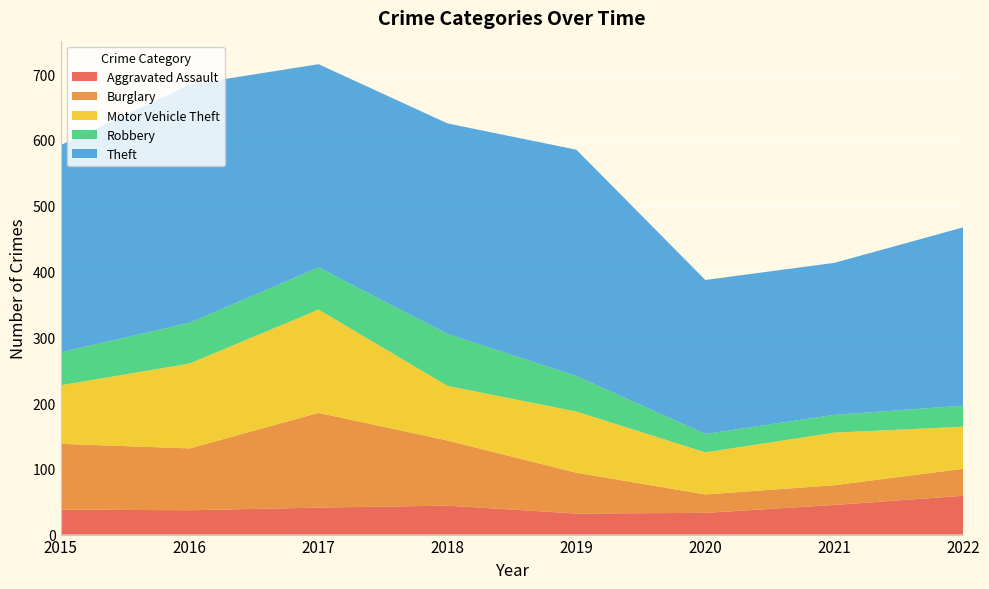

Reading left to right, extract all data points from this chart.

Aggravated Assault: 2015=38	2016=37	2017=41	2018=44	2019=32	2020=33	2021=45	2022=59
Burglary: 2015=100	2016=94	2017=144	2018=99	2019=62	2020=28	2021=30	2022=41
Motor Vehicle Theft: 2015=89	2016=129	2017=157	2018=83	2019=93	2020=64	2021=80	2022=64
Robbery: 2015=50	2016=62	2017=64	2018=79	2019=54	2020=28	2021=27	2022=32
Theft: 2015=315	2016=362	2017=309	2018=320	2019=344	2020=234	2021=231	2022=271